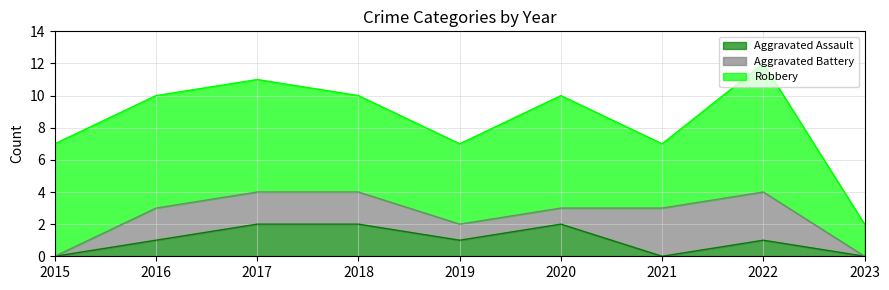

At 2015, list the series in order from smallest to largest.

Aggravated Assault, Aggravated Battery, Robbery